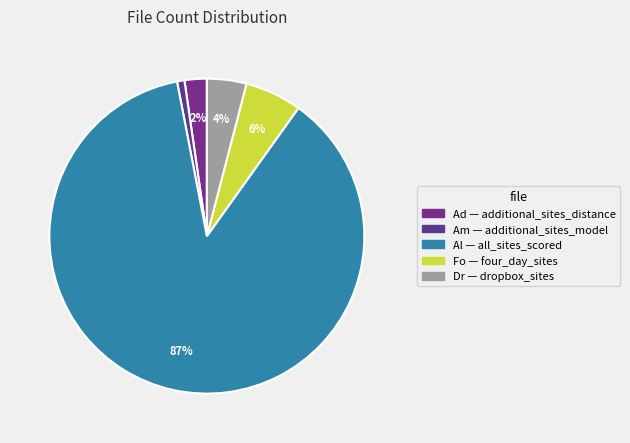

How many segments does this pie chart have?

5